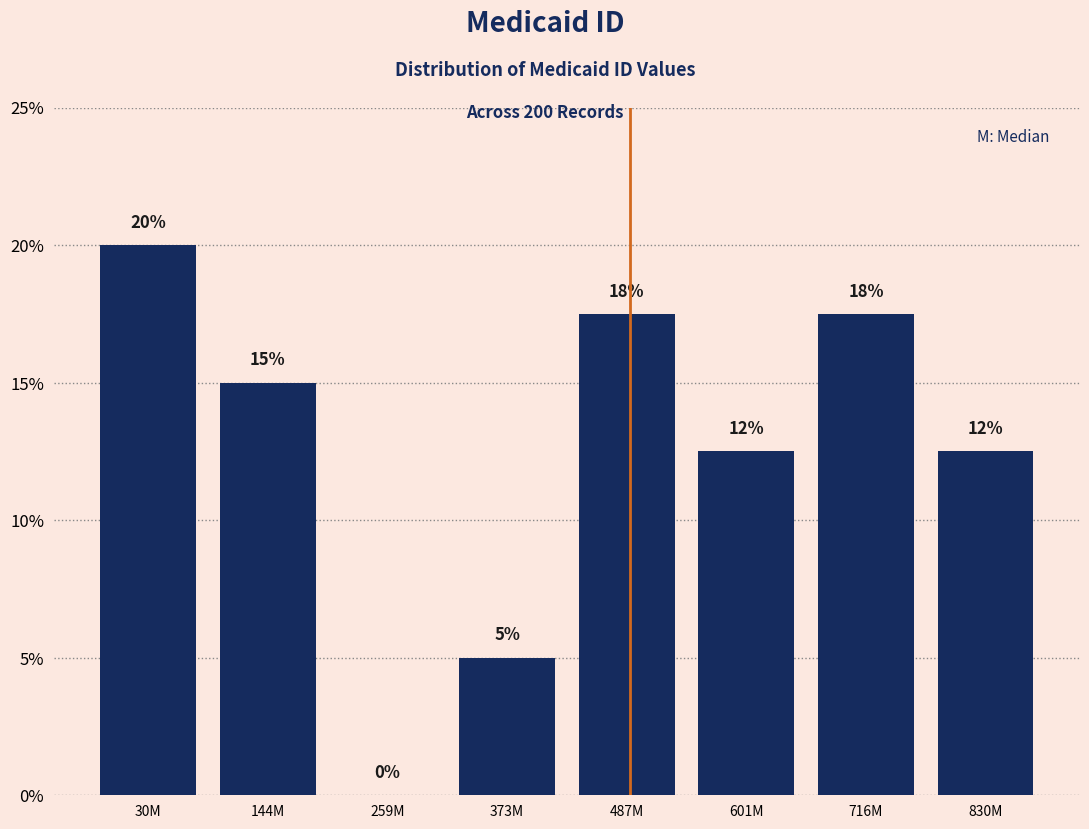

What value does the data have at 830M?

12.5